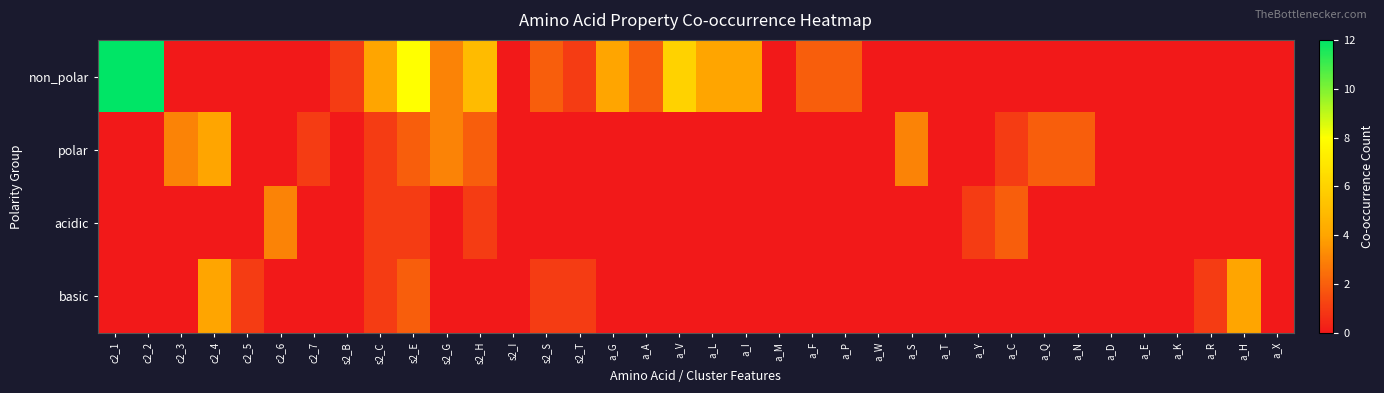

Rank the series by their maximum value, from lowest to highest.

acidic, polar, basic, non_polar